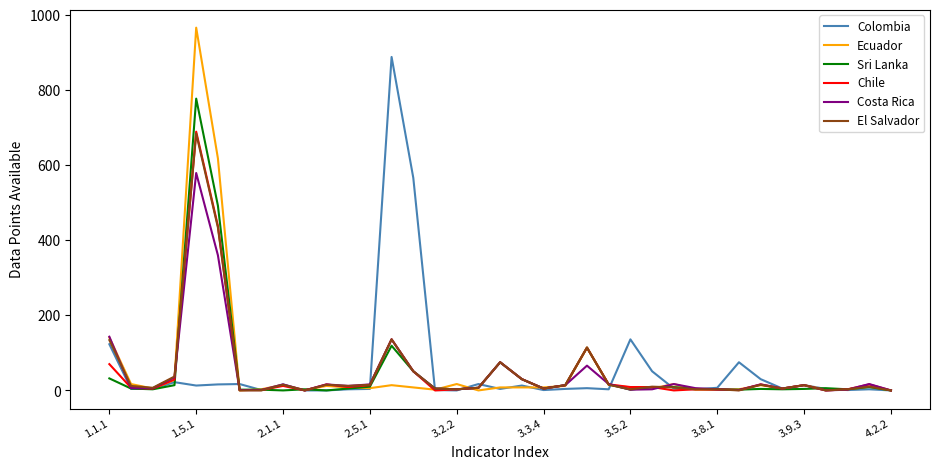

Is this an area chart (filled region under the line)?

No